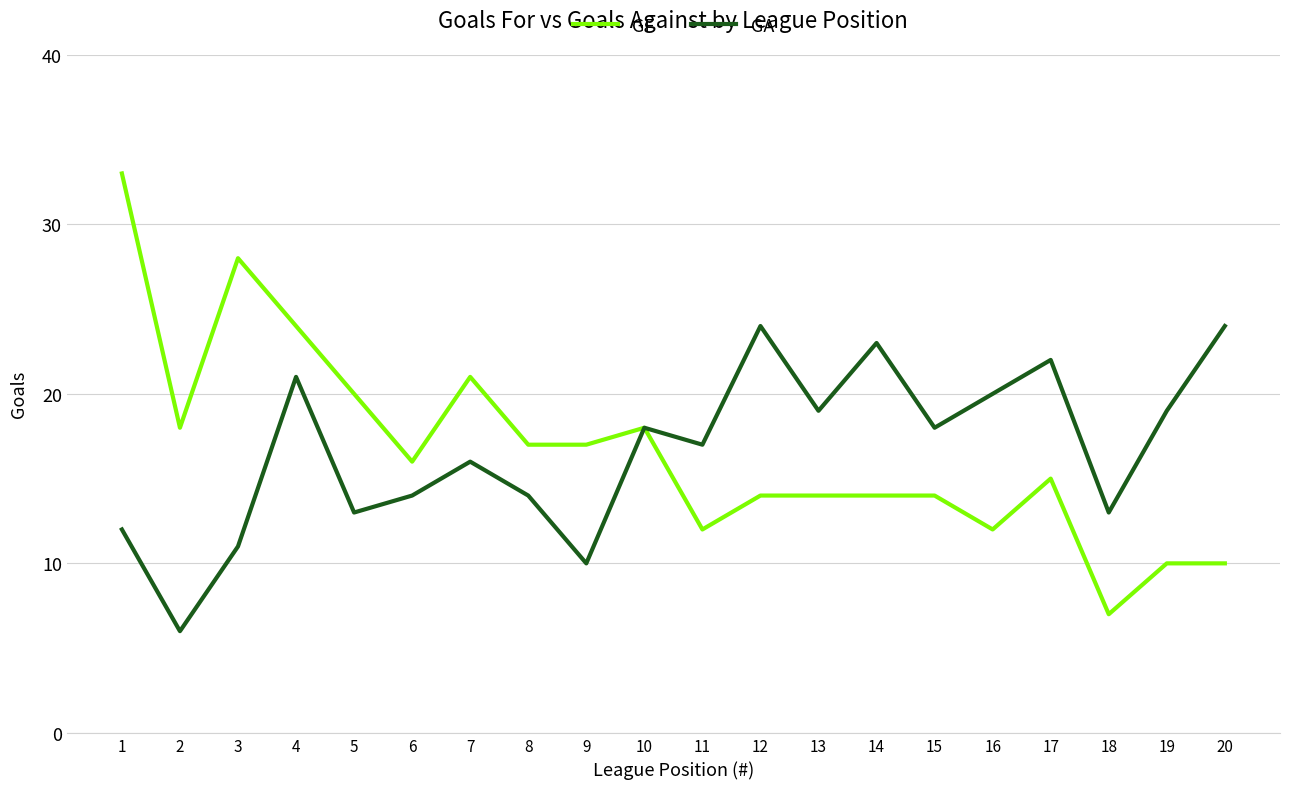

Where is GF nearest to the value 20?

5